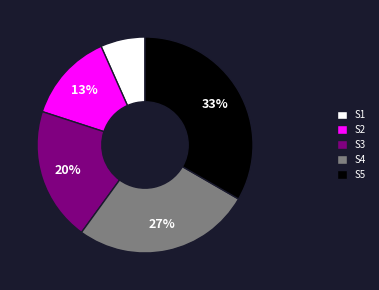

To the nearest percent, what portion does S2 represent?

13%